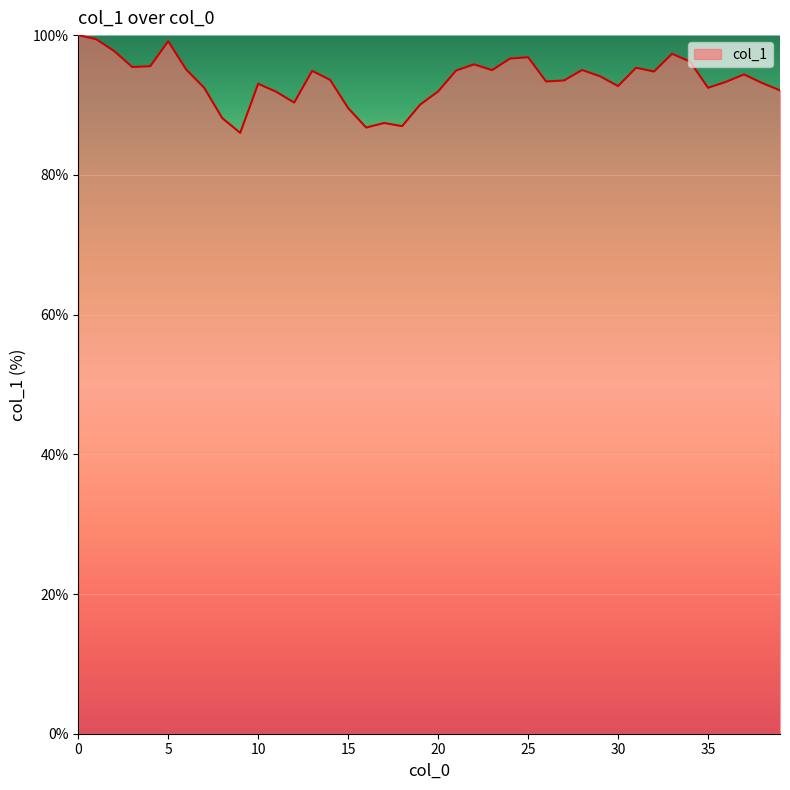

How many values are below 94?

20